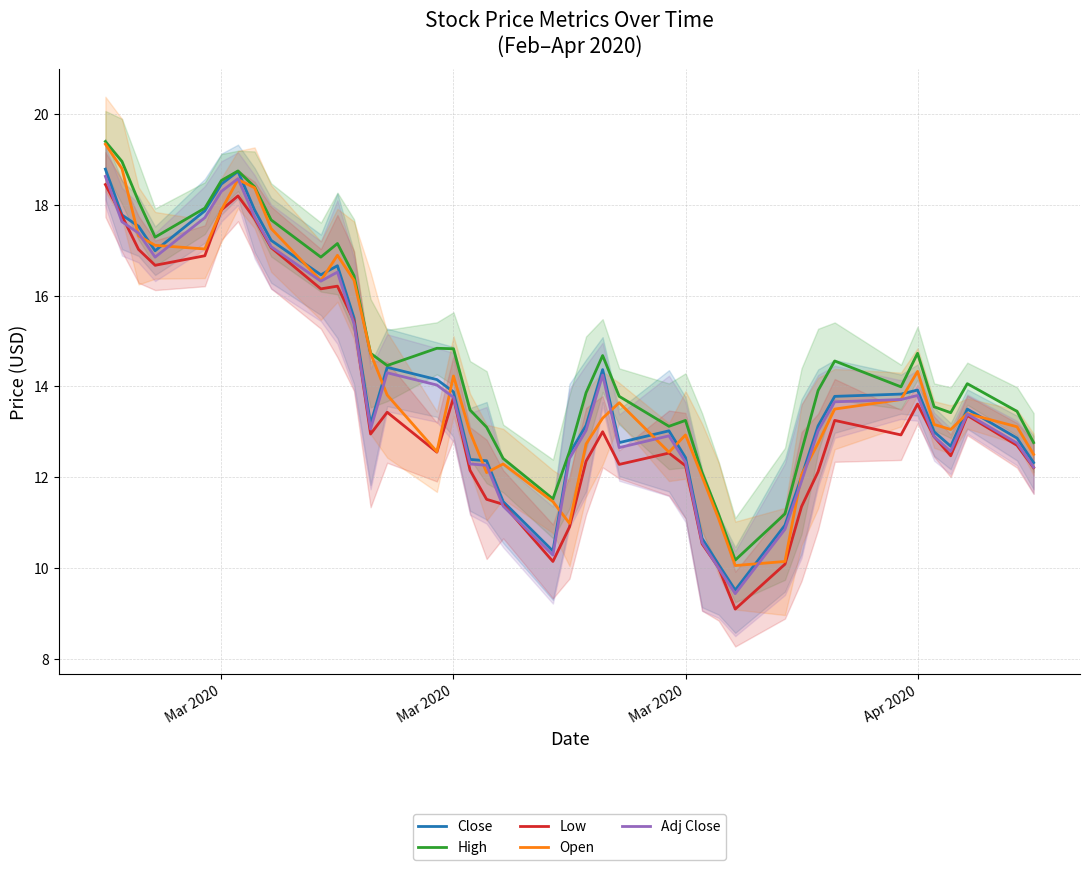

How many interior local peaks does the Open series have?

8